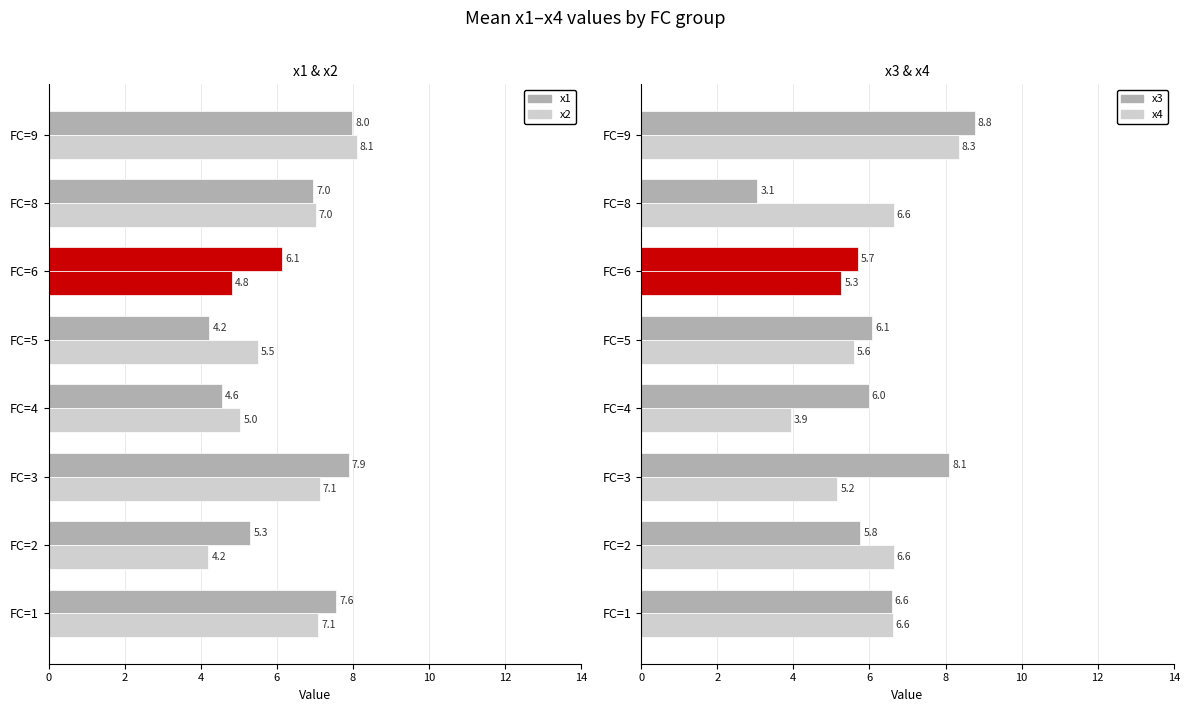

What is the smallest value displayed?

3.1